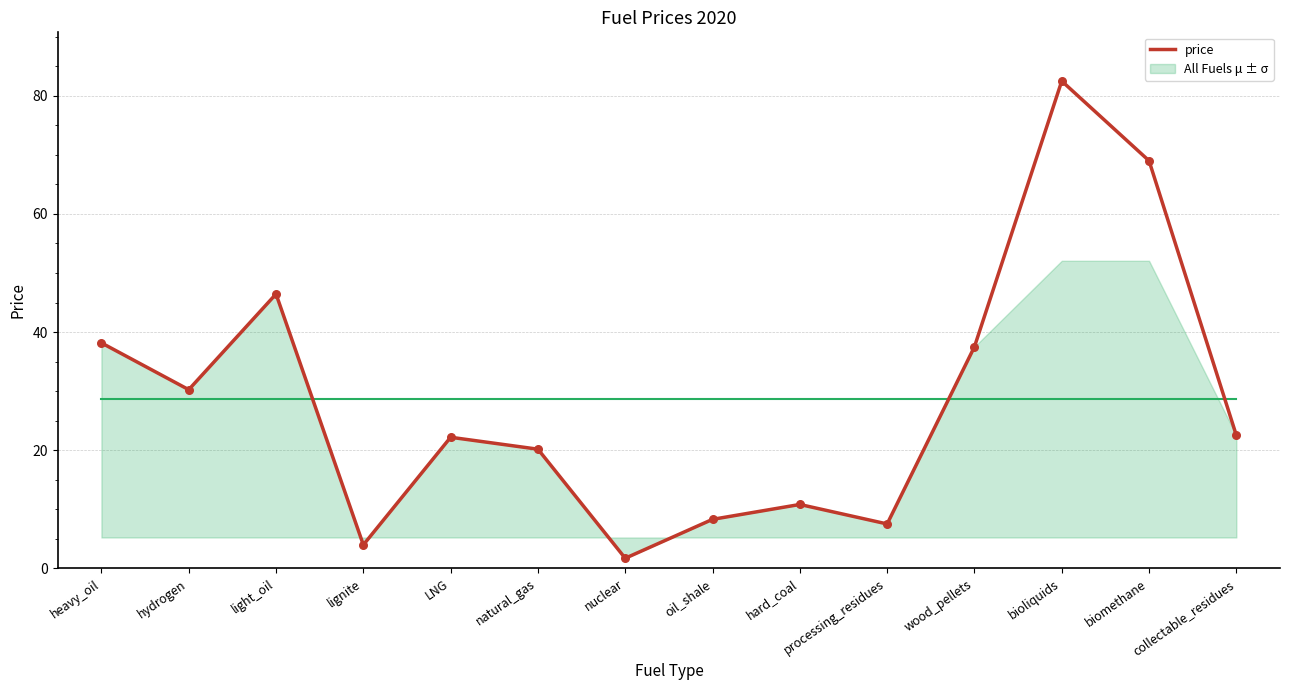

What is the change in value from heavy_oil to biomethane?

+30.8